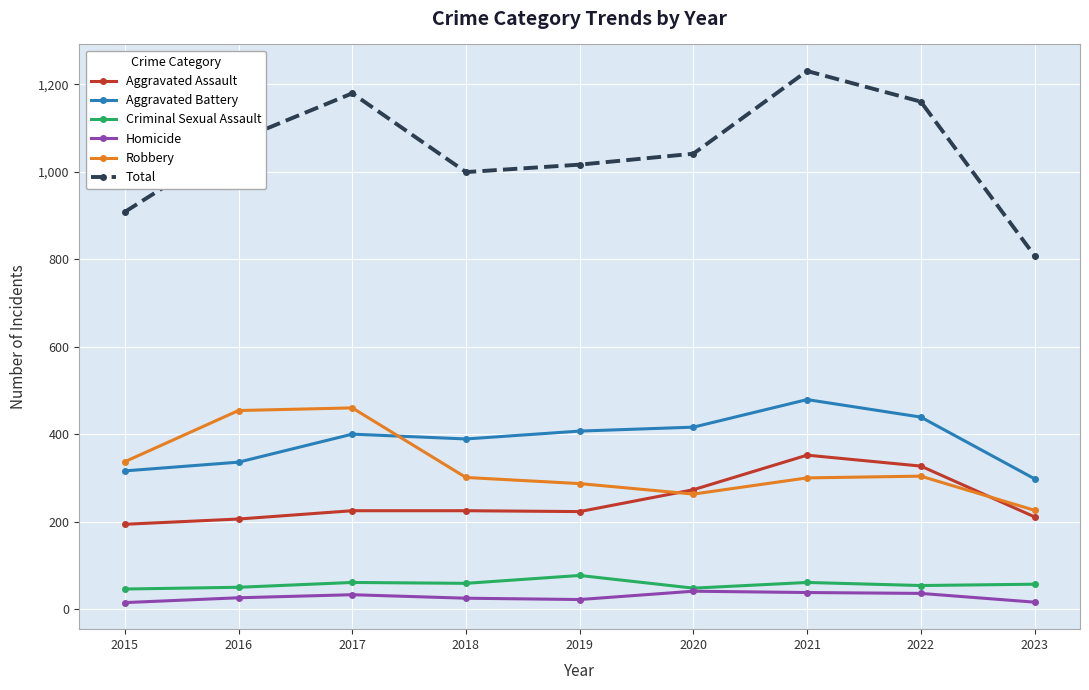

At which label does Total reach its peak?

2021